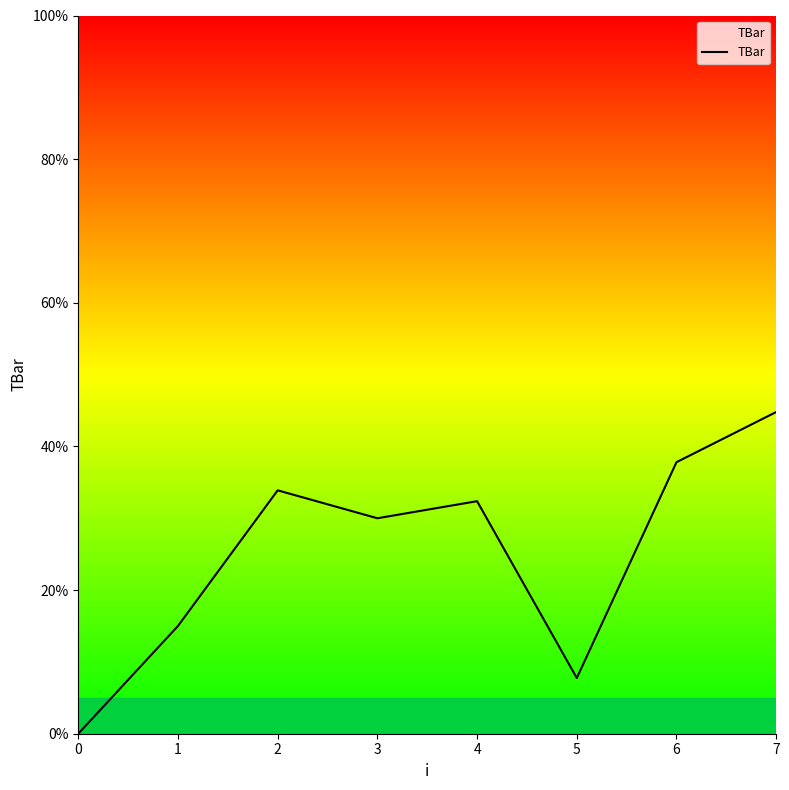

At which category does the chart reach its peak across all series?

7